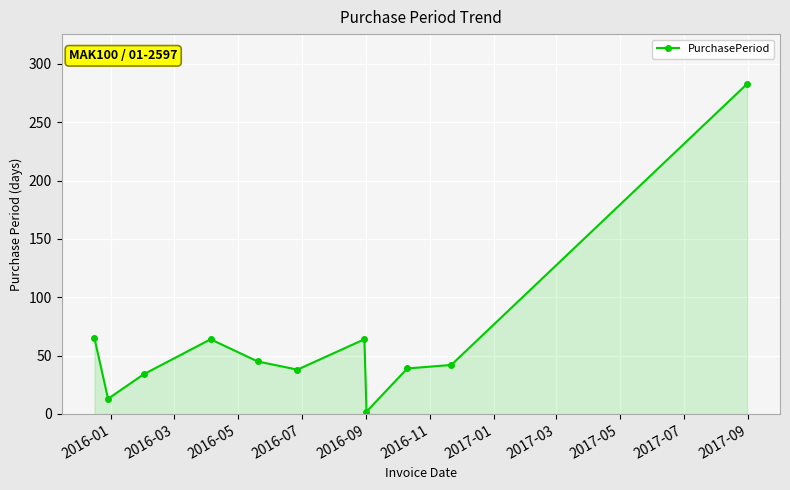

True or false: there are more than 0 points higher than both neighbors.

True